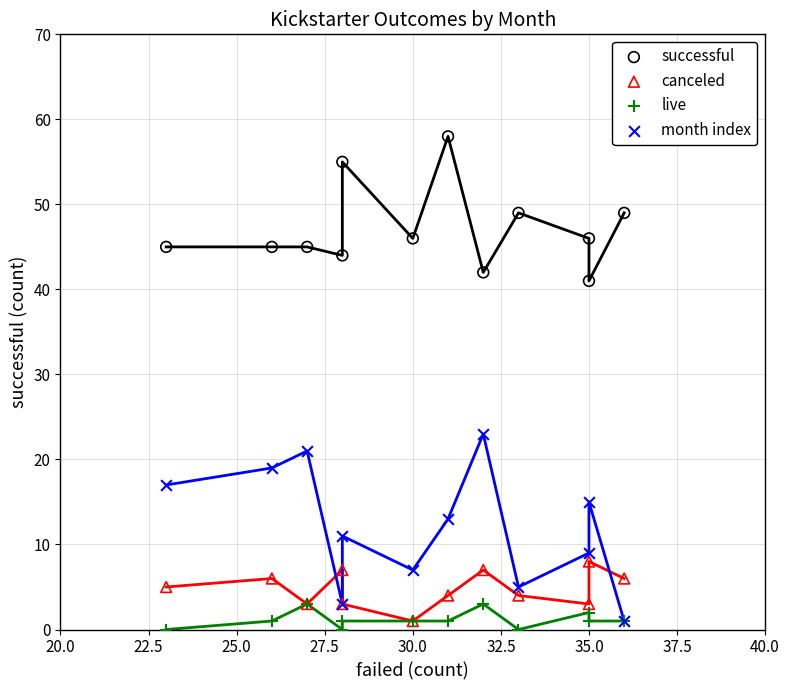

Across all series, what Y value is closest to 29?

23